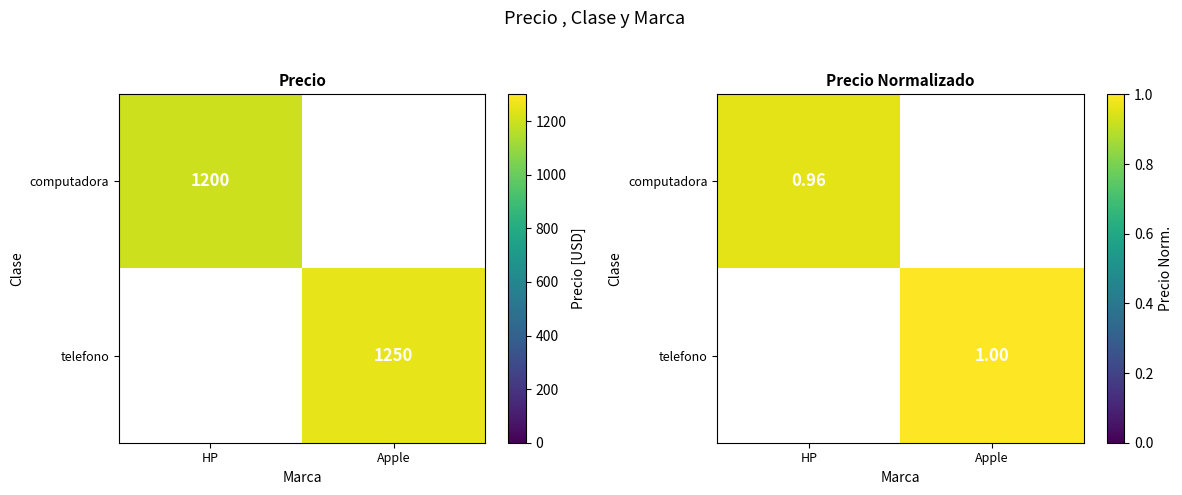

Which has a higher value, HP or Apple?

Apple